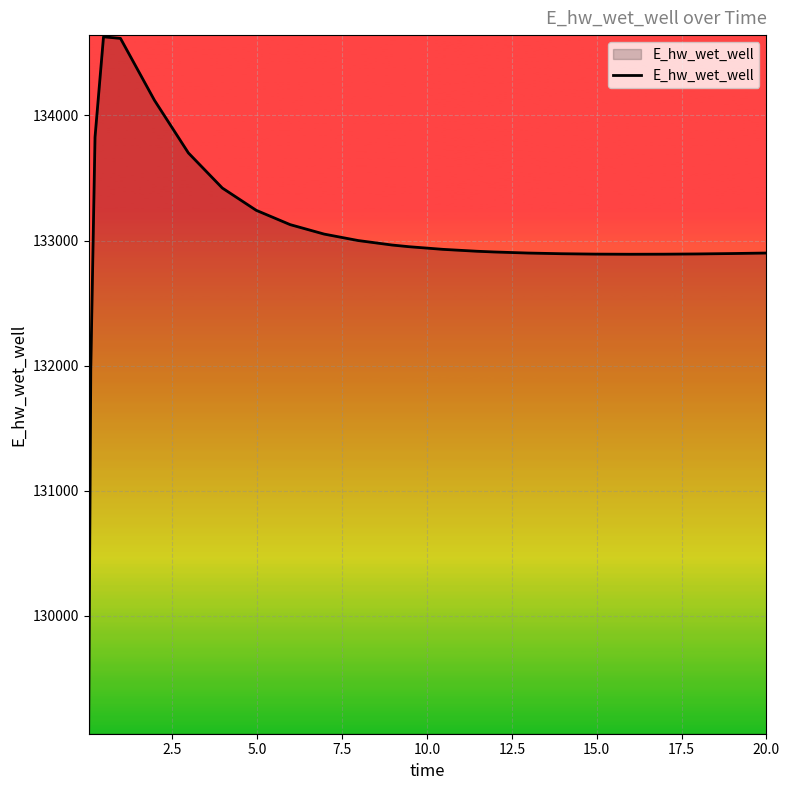

What is the difference between the maximum and minimum values?

5558.2